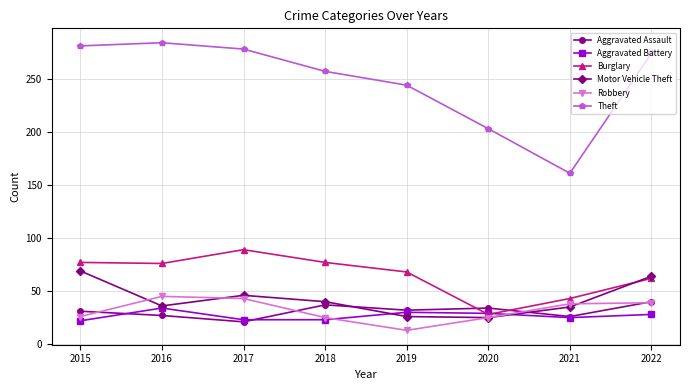

What are all the series names shown in the legend?

Aggravated Assault, Aggravated Battery, Burglary, Motor Vehicle Theft, Robbery, Theft